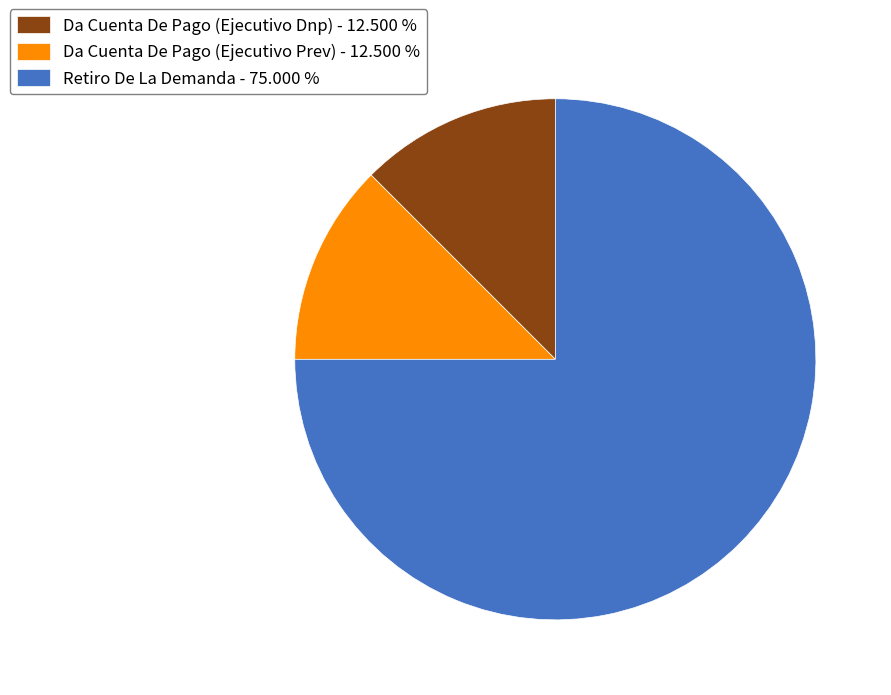

Is there any slice that represents more than half of the pie?

Yes